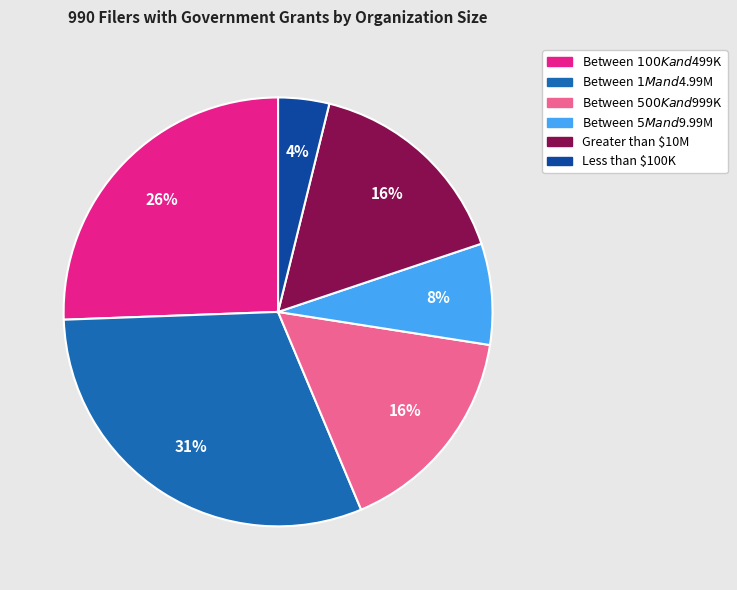

To the nearest percent, what percentage of the pie is Between $500K and $999K?

16%